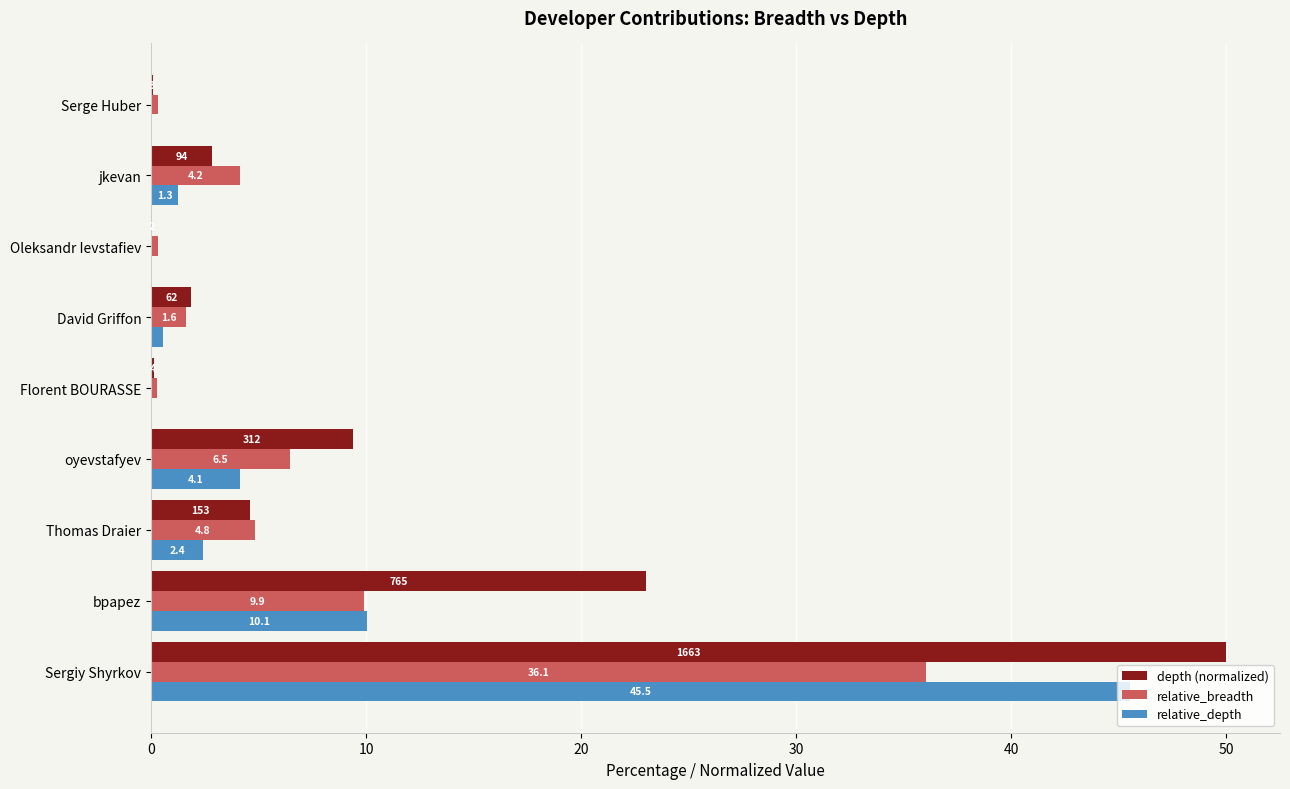

Which series has the largest range (max minus min)?

depth (normalized)